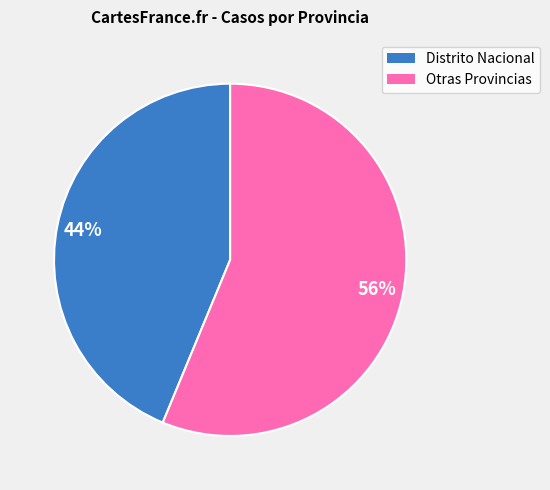

Is there a majority slice in this chart?

Yes